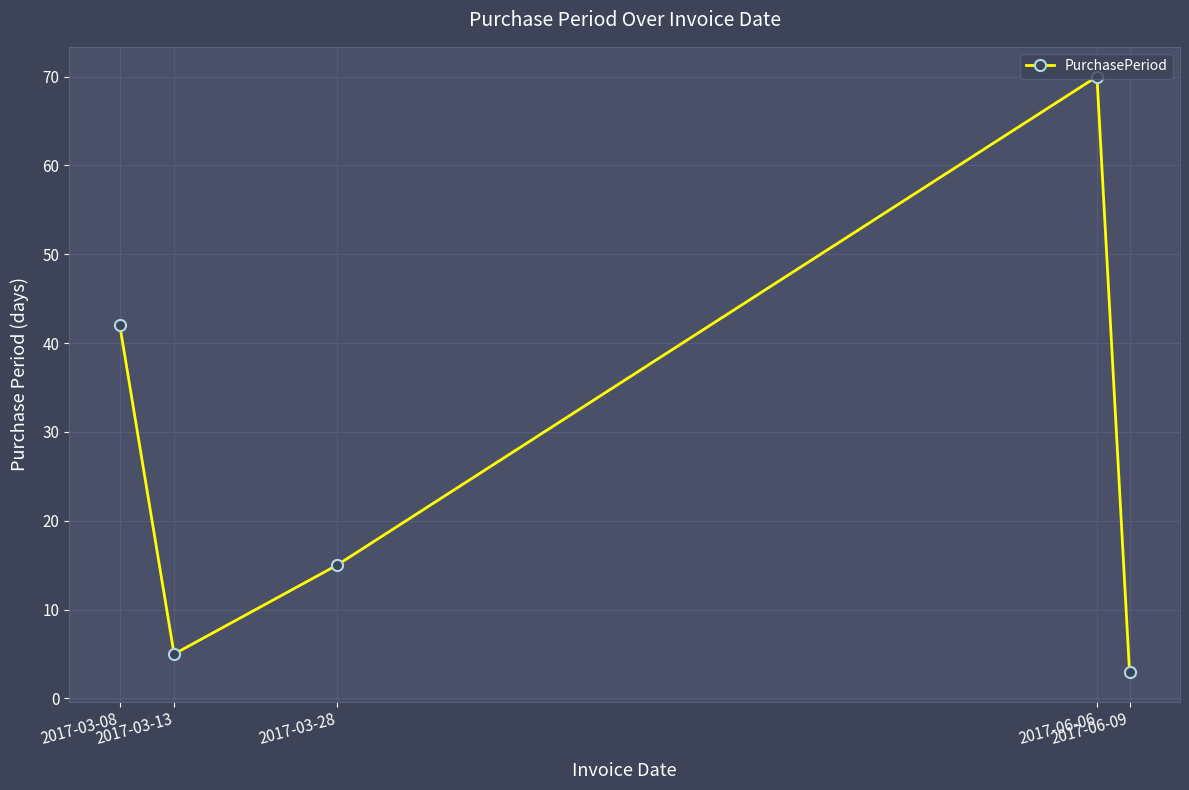

At which label is the value closest to 36?

2017-03-08